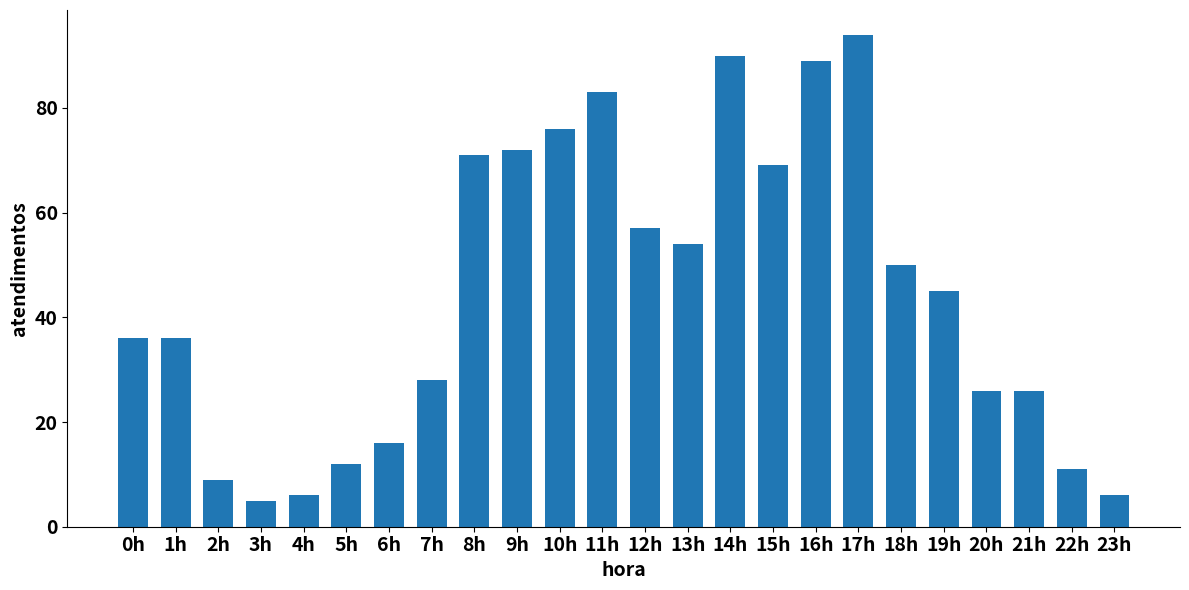

Reading left to right, extract all data points from this chart.

0h=36	1h=36	2h=9	3h=5	4h=6	5h=12	6h=16	7h=28	8h=71	9h=72	10h=76	11h=83	12h=57	13h=54	14h=90	15h=69	16h=89	17h=94	18h=50	19h=45	20h=26	21h=26	22h=11	23h=6